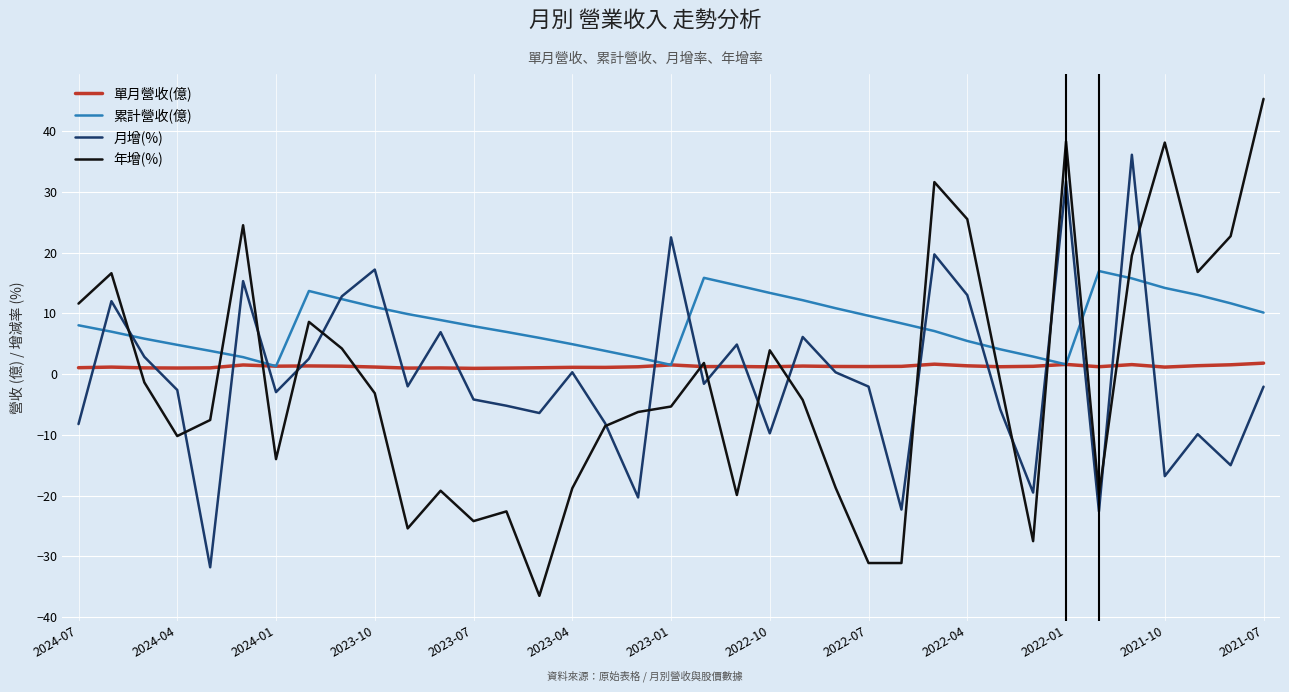

How many lines are shown in the chart?

4